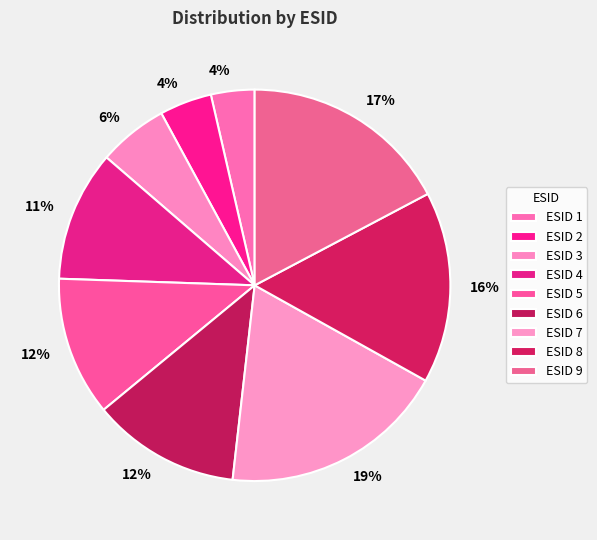

To the nearest percent, what is the difference between the largest and smallest slice percentages?

15%